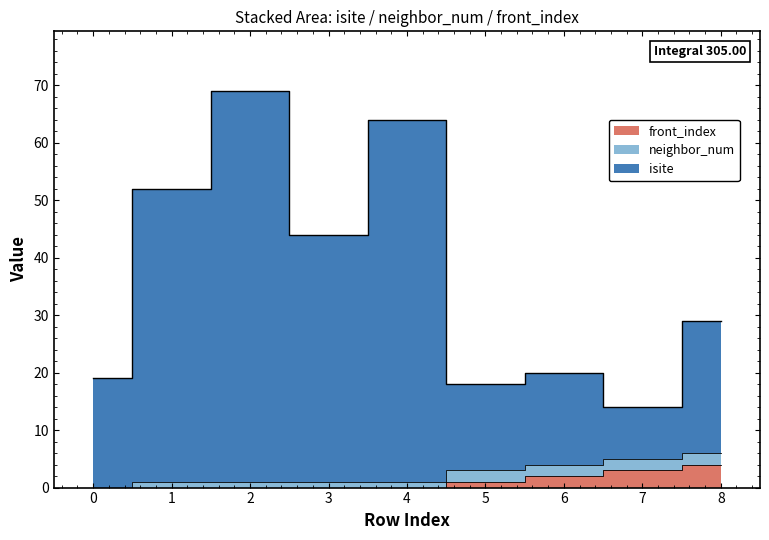

What is the difference between the highest and lowest values at 7?

11